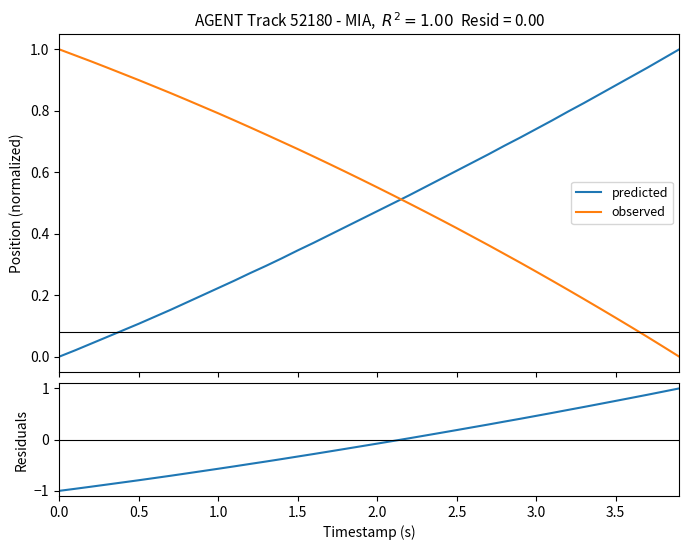

Count the number of data series in this chart.

3